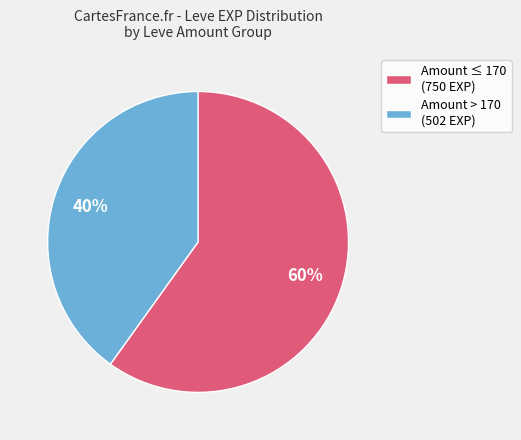

Between Amount > 170 (502 EXP) and Amount ≤ 170 (750 EXP), which is larger?

Amount ≤ 170 (750 EXP)